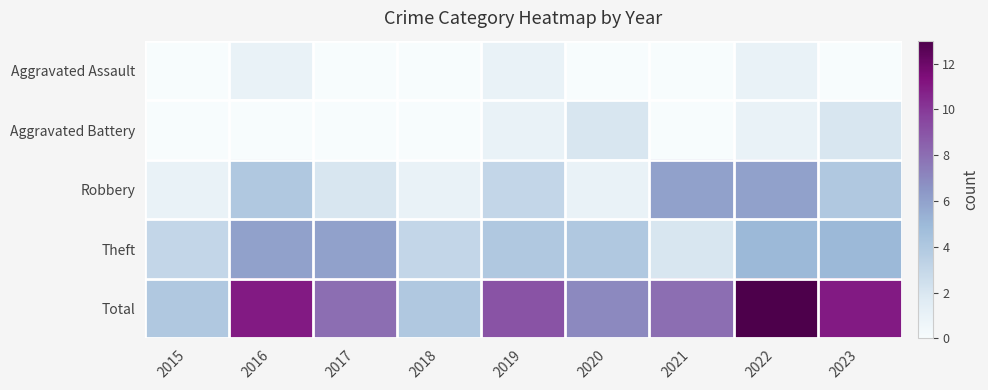

Reading right to left, transcribe all the data shown in this chart.

Aggravated Assault: 2023=0	2022=1	2021=0	2020=0	2019=1	2018=0	2017=0	2016=1	2015=0
Aggravated Battery: 2023=2	2022=1	2021=0	2020=2	2019=1	2018=0	2017=0	2016=0	2015=0
Robbery: 2023=4	2022=6	2021=6	2020=1	2019=3	2018=1	2017=2	2016=4	2015=1
Theft: 2023=5	2022=5	2021=2	2020=4	2019=4	2018=3	2017=6	2016=6	2015=3
Total: 2023=11	2022=13	2021=8	2020=7	2019=9	2018=4	2017=8	2016=11	2015=4